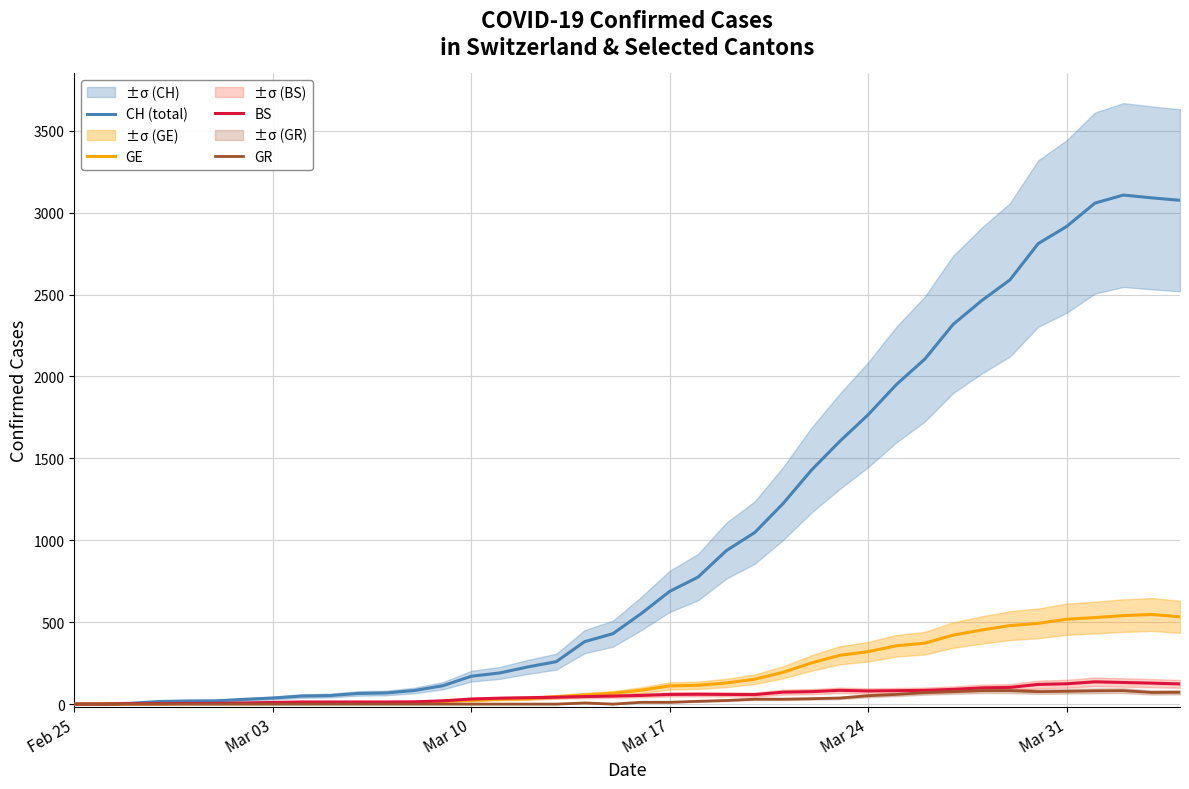

Reading left to right, transcribe all the data shown in this chart.

CH (total): 0	1	5	16	19	20	29	37	49	52	65	68	83	112	170	190	227	259	381	430	553	688	775	937	1047	1224	1428	1604	1766	1951	2106	2318	2462	2589	2811	2915	3058	3107	3090	3075
GE: 0	1	1	2	3	3	3	4	4	5	7	7	9	17	23	30	33	45	56	66	85	111	115	129	152	194	251	298	320	356	372	421	452	479	493	518	528	540	547	533
BS: 0	0	3	3	4	4	7	10	13	13	13	13	14	20	31	36	39	42	46	49	53	59	60	59	58	73	76	84	80	82	84	90	99	102	120	124	136	132	128	123
GR: 0	0	0	0	0	0	0	0	0	0	0	0	0	0	0	0	0	0	7	0	11	11	17	22	30	30	33	37	51	59	70	76	82	82	76	78	81	82	71	72